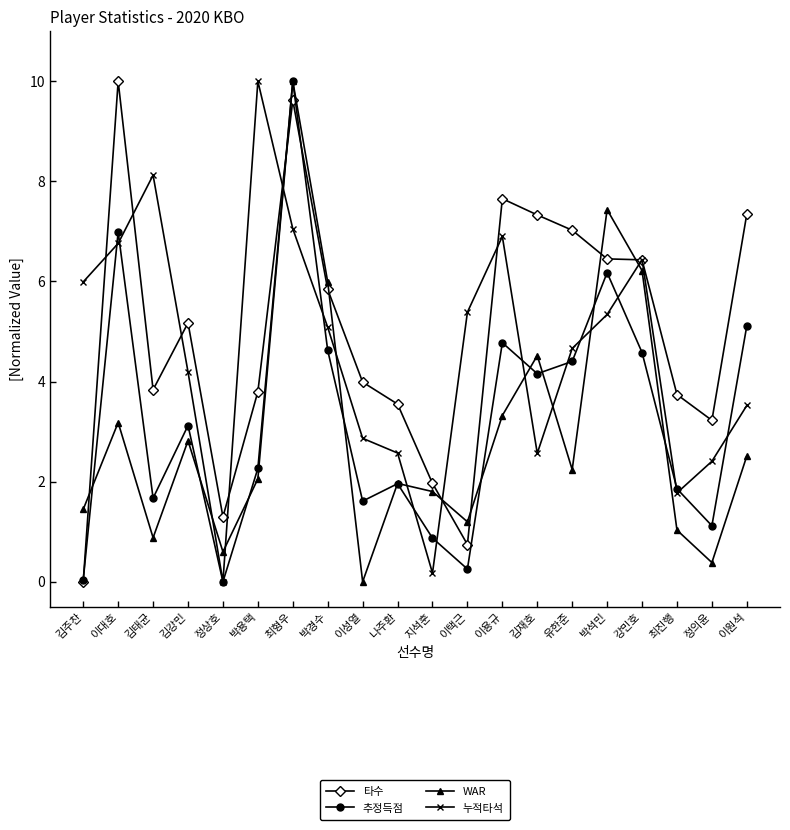

At which label does 타수 reach its peak?

이대호